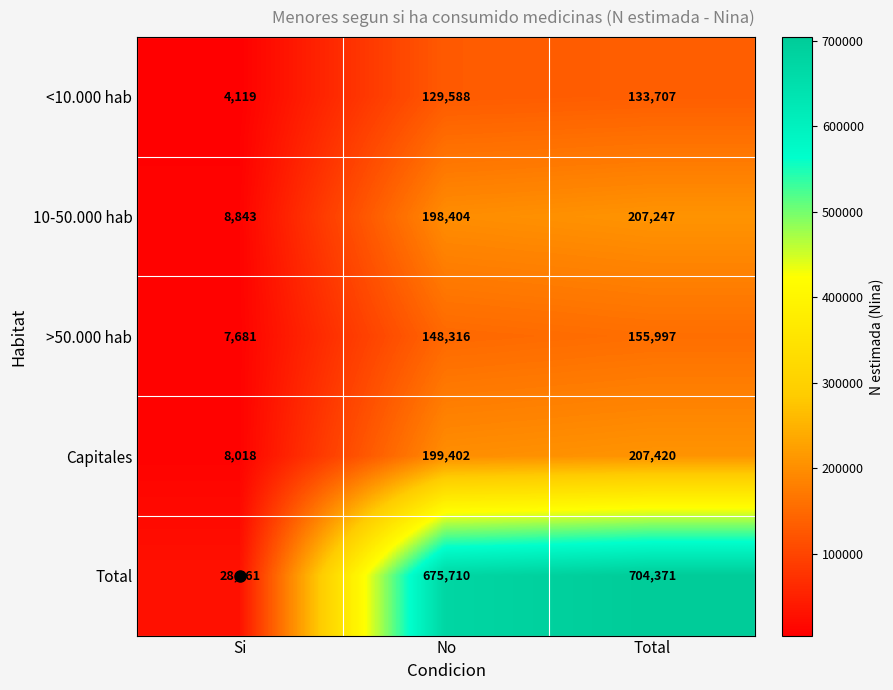

Rank the series at No from lowest to highest value.

<10.000 hab, >50.000 hab, 10-50.000 hab, Capitales, Total